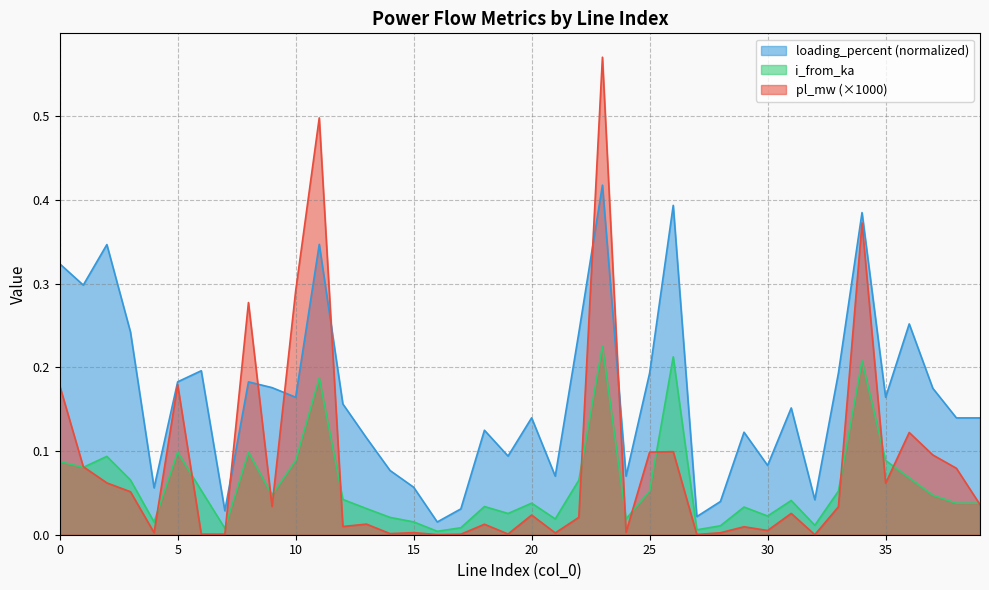

List the labels in order of pl_mw value, smallest first.

32, 16, 27, 17, 7, 6, 19, 14, 21, 28, 4, 15, 24, 30, 29, 12, 18, 13, 22, 20, 31, 33, 9, 39, 3, 35, 2, 38, 1, 37, 25, 26, 36, 0, 5, 8, 10, 34, 11, 23